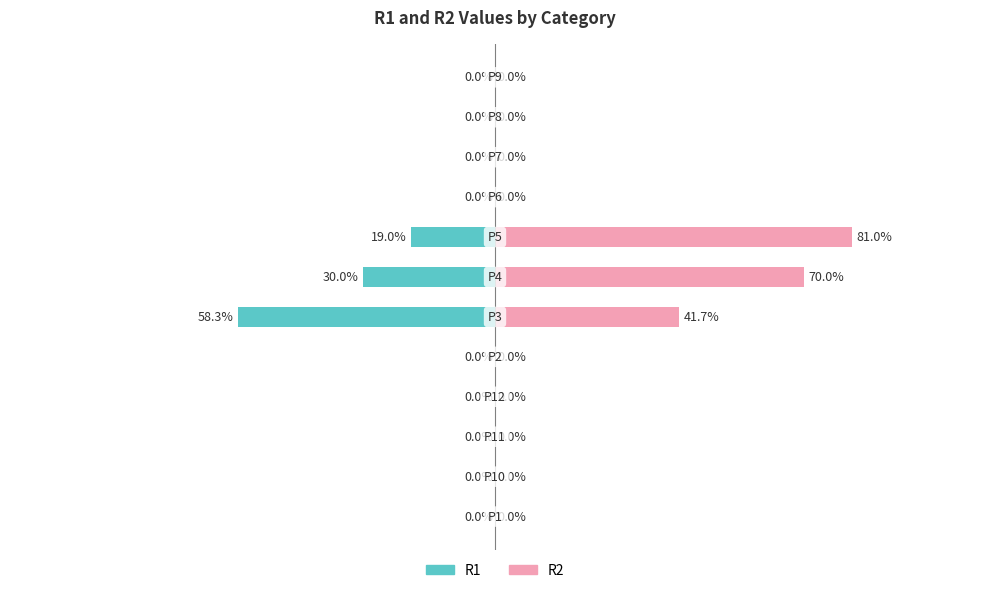

Are the bars grouped side by side (vs. stacked)?

Yes